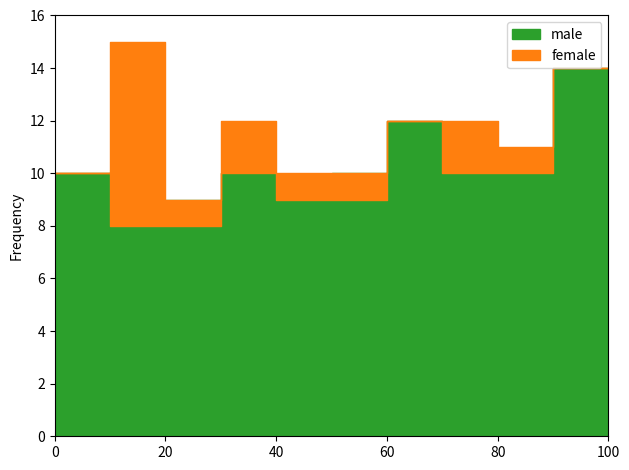

List the labels in order of source_state value, largest first.

90, 60, 0, 30, 50, 70, 80, 20, 40, 10